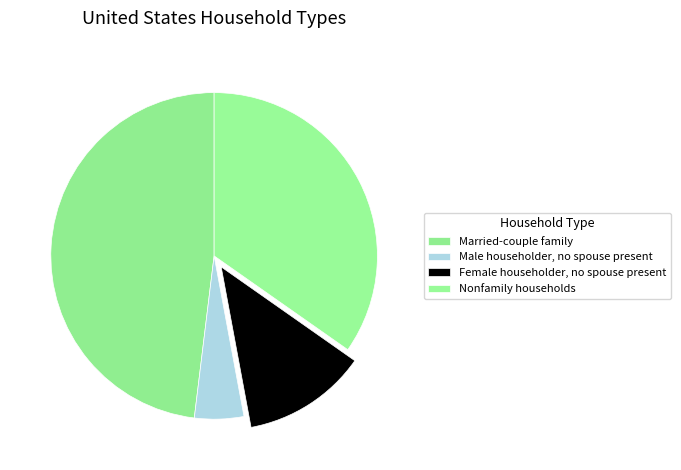

How many slices are in this pie chart?

4